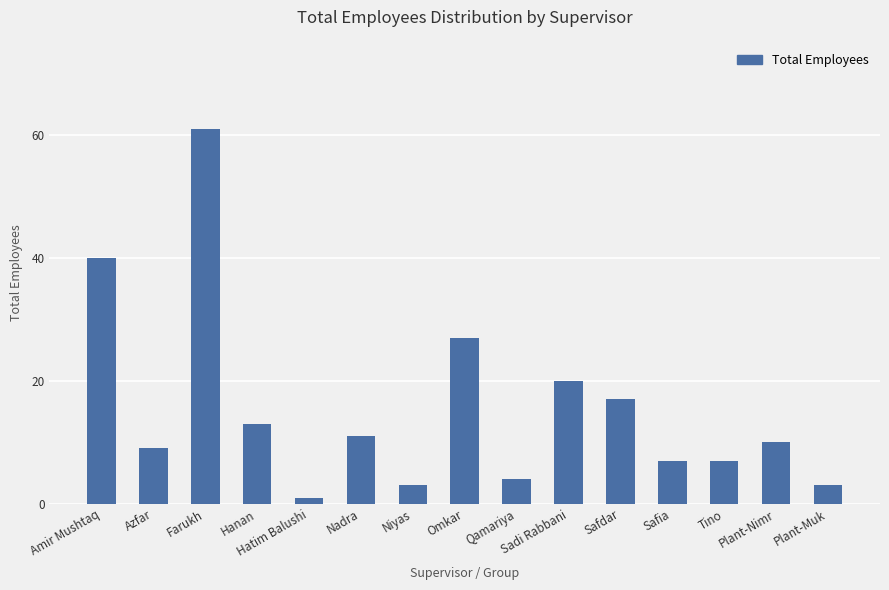

Where does the data first go above 10?

Amir Mushtaq